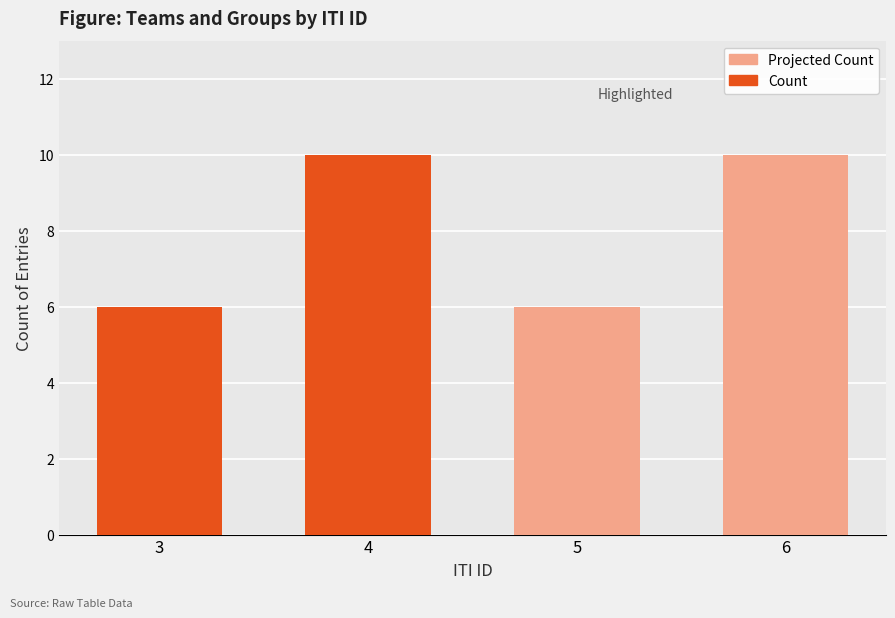

What is the average value?

8